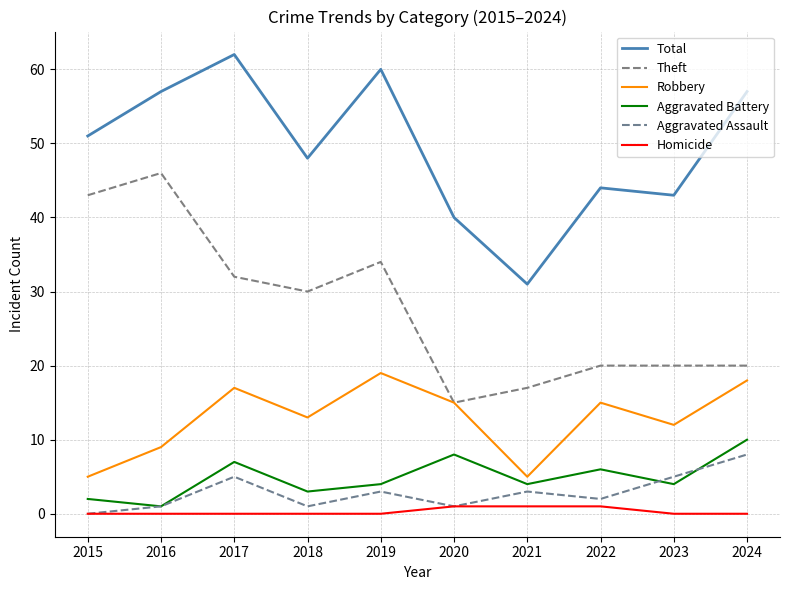

What is the total value across all series at 2017?

123